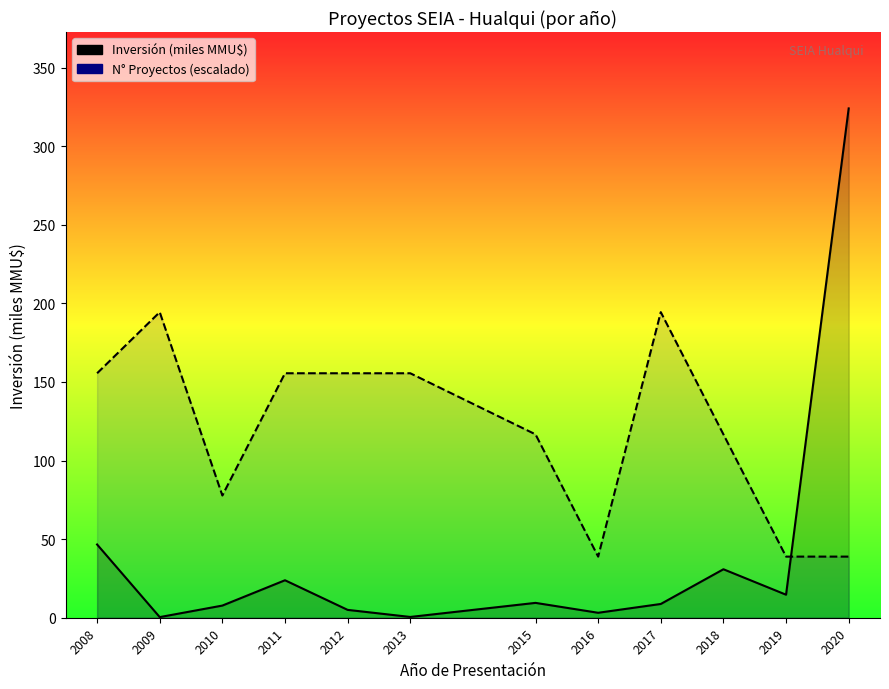

Reading left to right, what are all the values shown in this chart?

Inversión (miles MMU$): 46.6	0.4	7.7	23.8	5.0	0.5	9.4	3.1	8.8	30.8	14.6	324.0
N° Proyectos (escalado): 155.5	194.4	77.8	155.5	155.5	155.5	116.6	38.9	194.4	116.6	38.9	38.9